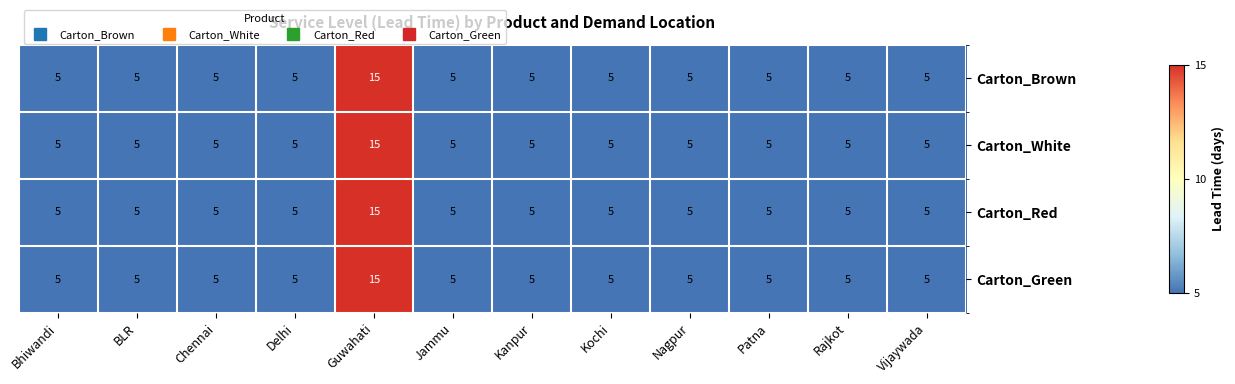

What is the sum of the Carton_White values at Kochi and Guwahati?

20